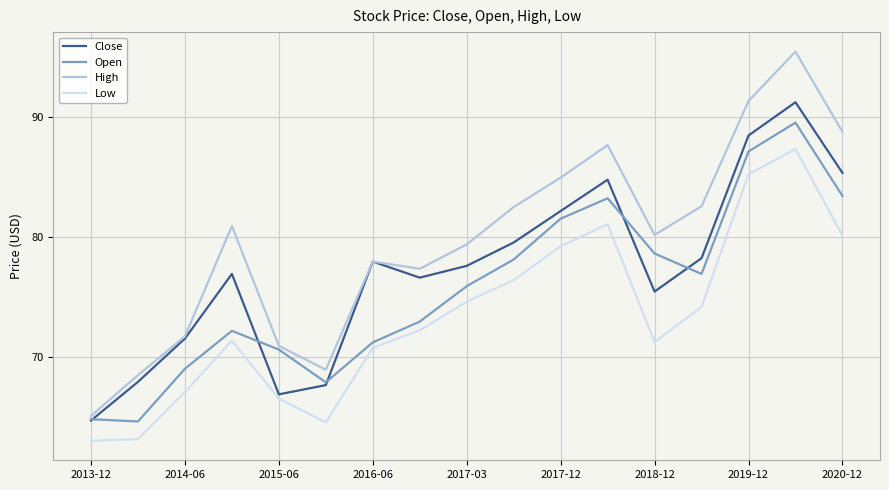

Which series has the largest total across all categories?

High